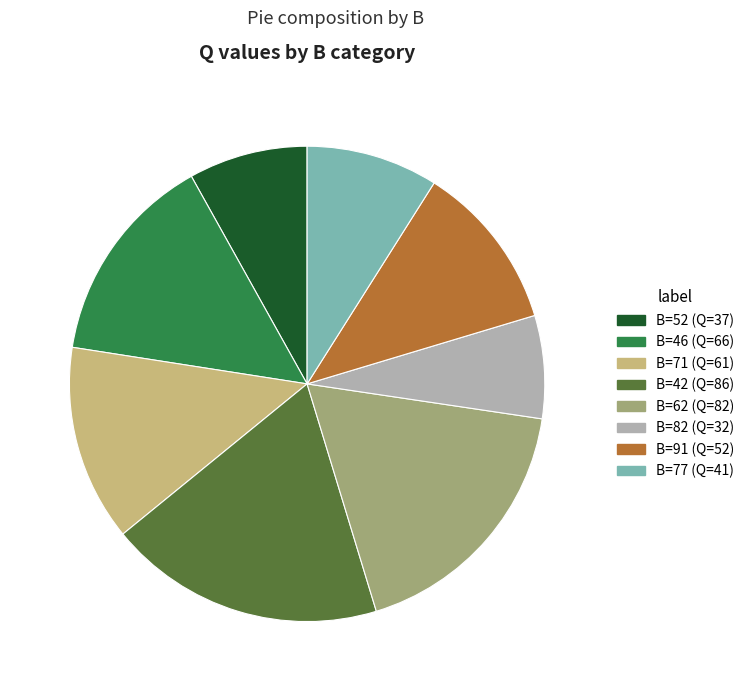

Is there a majority slice in this chart?

No